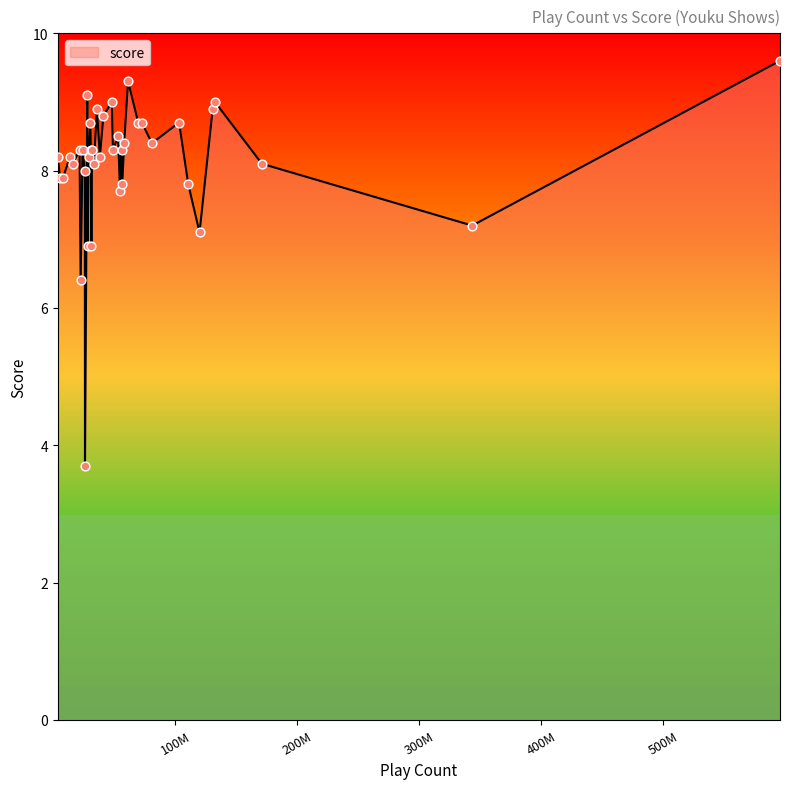

Between 5 and 14, which is larger?

14